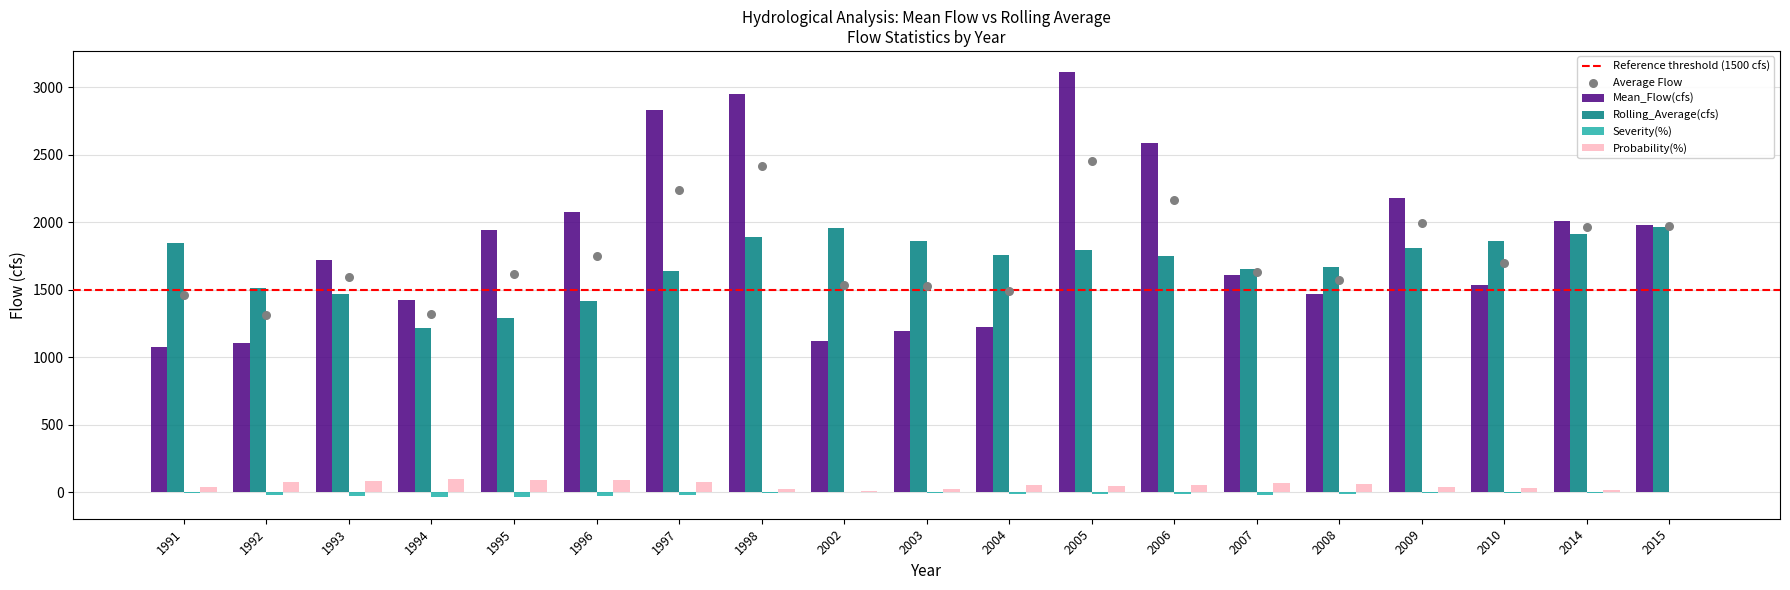

Is the value of Probability(%) at 2008 greater than the value of Rolling_Average(cfs) at 2005?

No